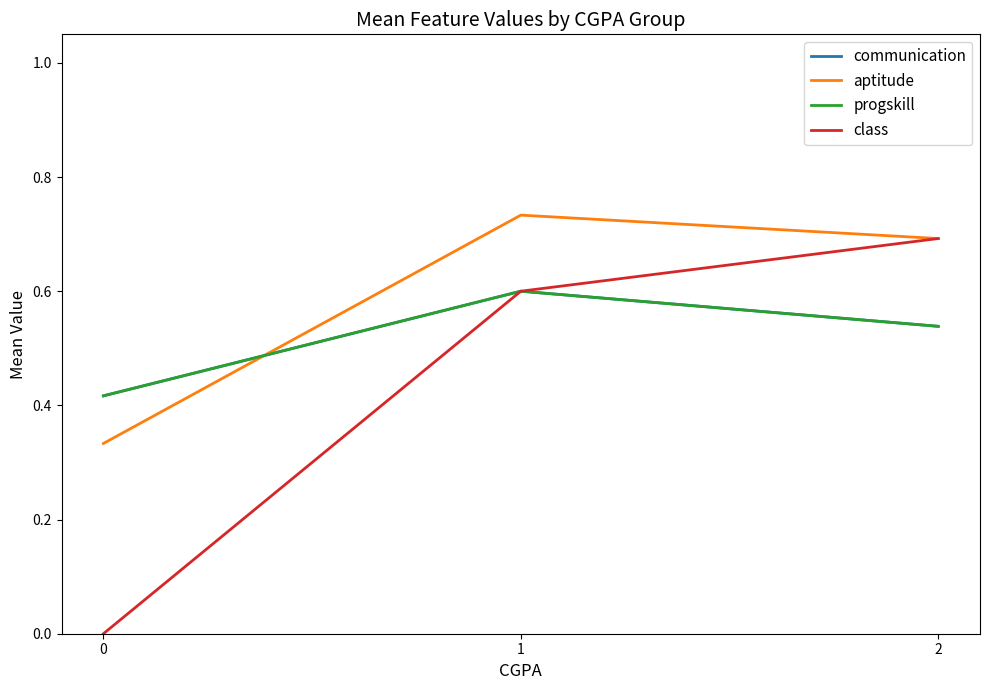

True or false: class has a value of 0.0 at 0.

True